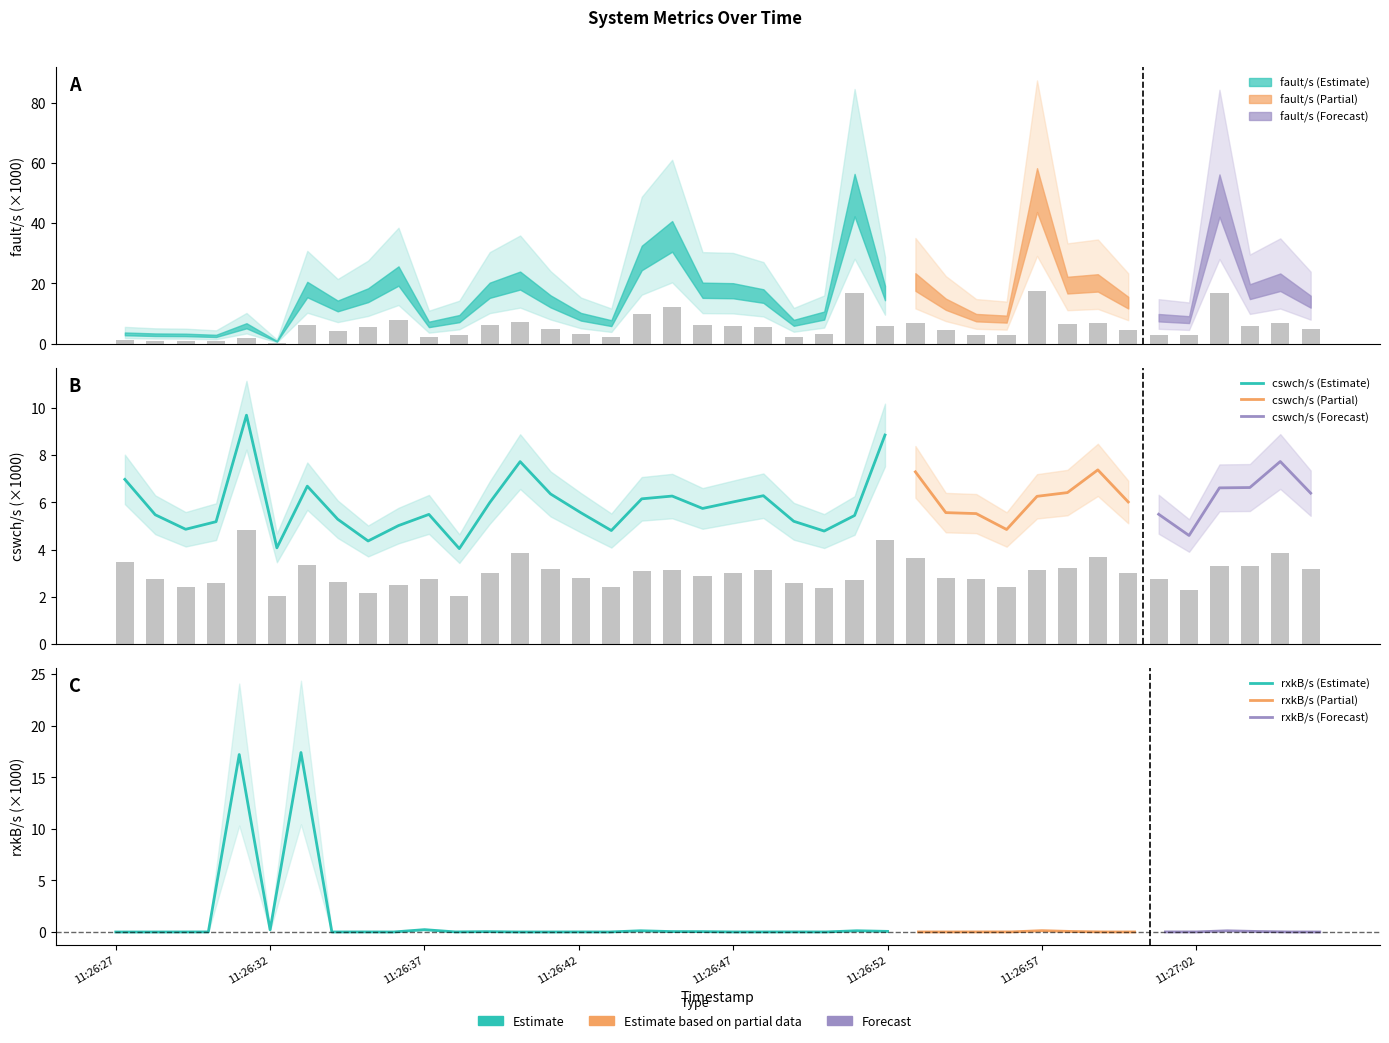

Which series changed the most between 11:26:29 and 11:26:37?

fault/s